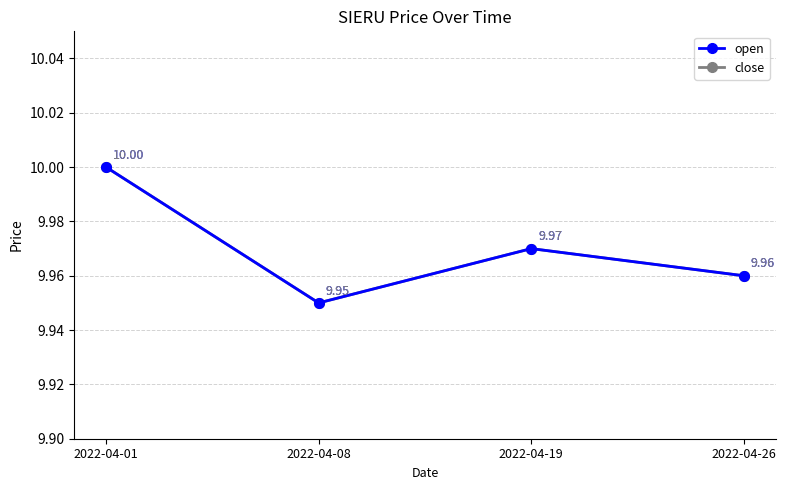

What is the value of the open point at the 4th from the left?

10.0